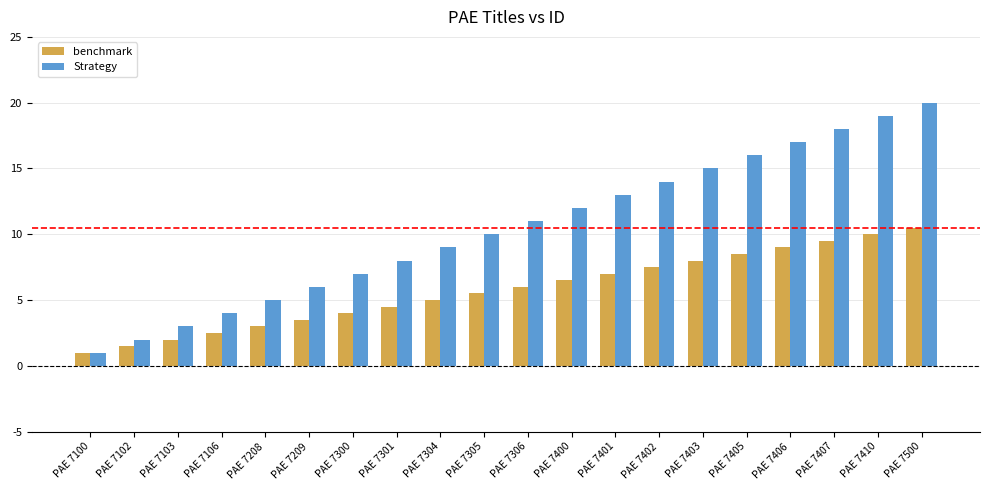

What are all the series names shown in the legend?

benchmark, Strategy